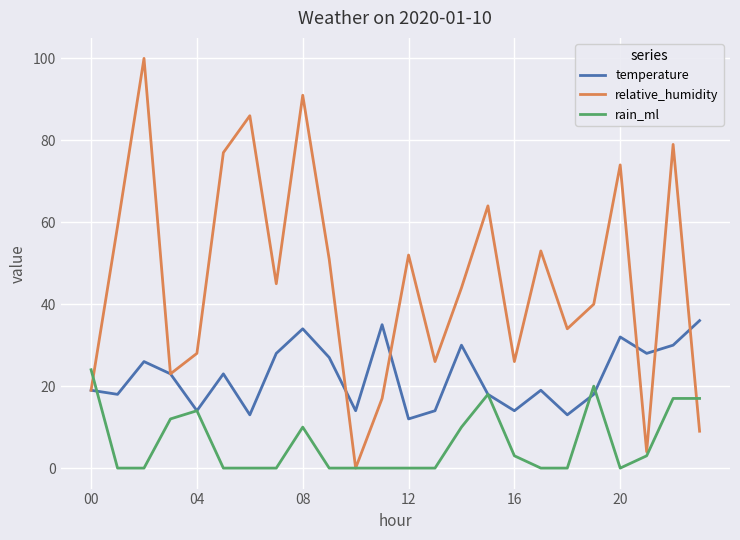

Which series has the widest spread of values?

relative_humidity